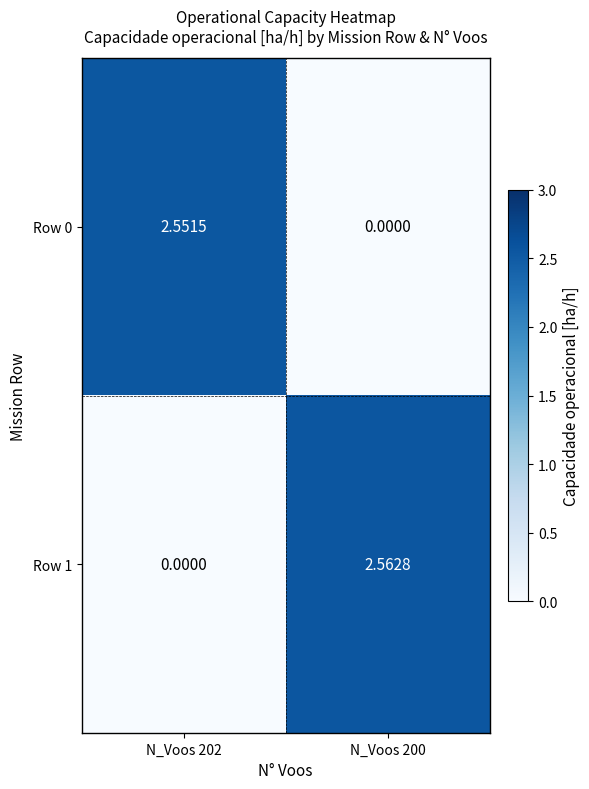

Is the value of Row 0 at N_Voos 202 greater than the value of Row 1 at N_Voos 202?

Yes